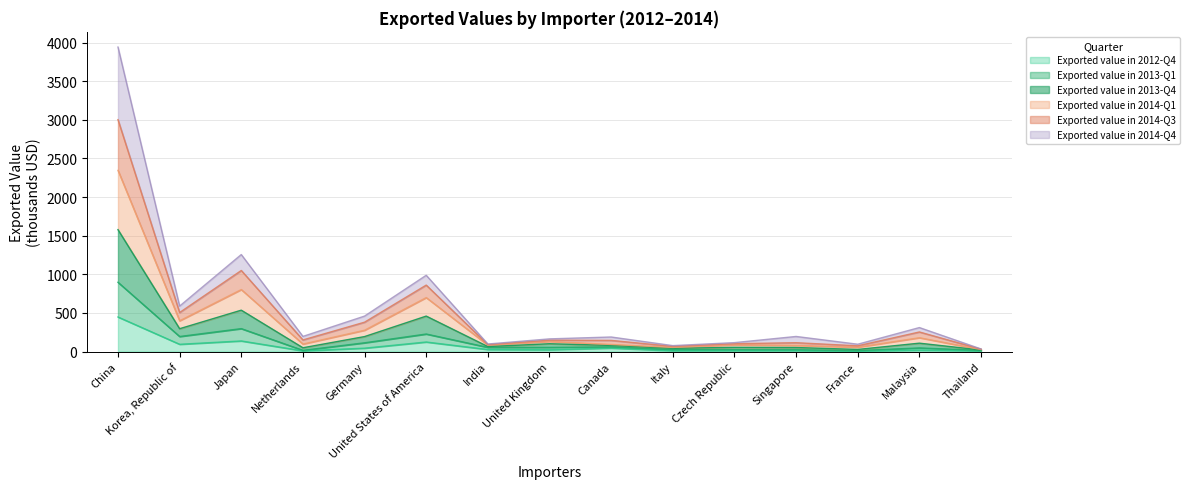

The Exported value in 2014-Q1 series shows 98.0 at Netherlands. True or false?

False